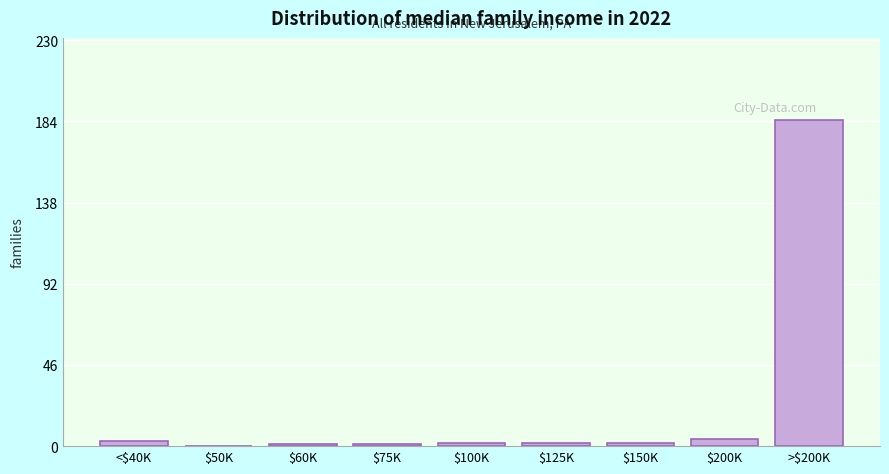

True or false: the data shows 1 at $75K.

True